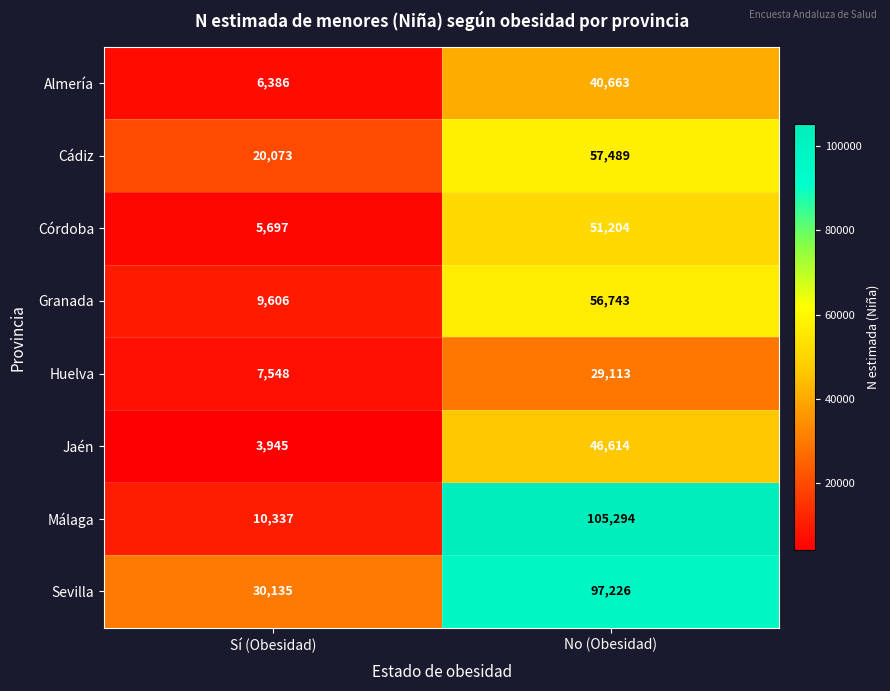

Which category has the lowest value across all series?

Sí (Obesidad)